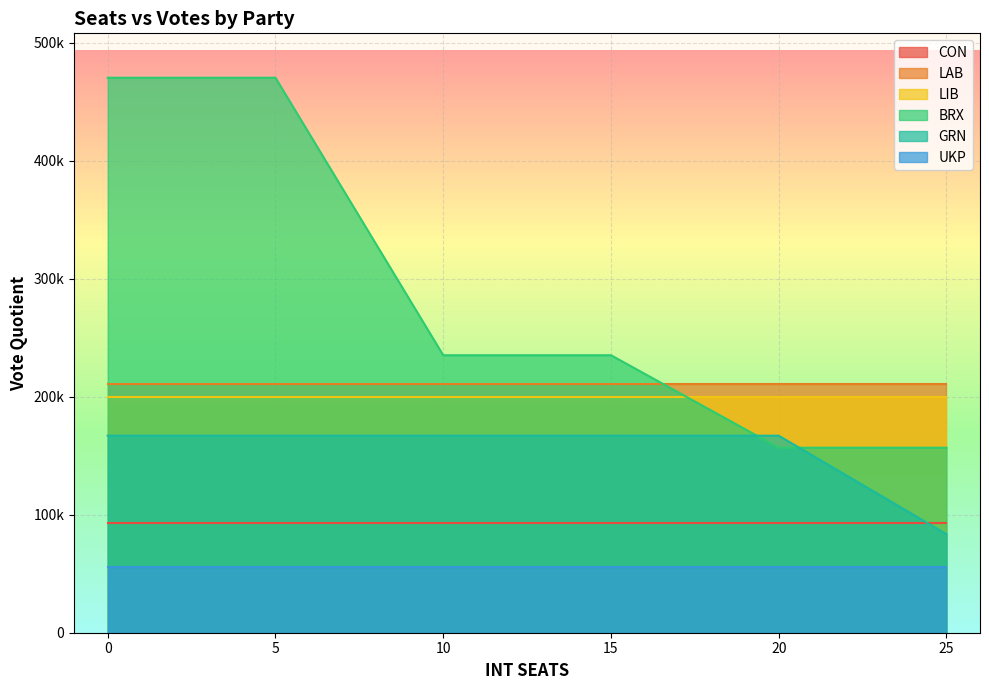

Reading left to right, what are all the values shown in this chart?

CON: 0=92863.0	5=92863.0	10=92863.0	15=92863.0	20=92863.0	25=92863.0
LAB: 0=210516.0	5=210516.0	10=210516.0	15=210516.0	20=210516.0	25=210516.0
LIB: 0=200180.0	5=200180.0	10=200180.0	15=200180.0	20=200180.0	25=200180.0
BRX: 0=470351.0	5=470351.0	10=235175.5	15=235175.5	20=156783.7	25=156783.7
GRN: 0=166980.0	5=166980.0	10=166980.0	15=166980.0	20=166980.0	25=83490.0
UKP: 0=56100.0	5=56100.0	10=56100.0	15=56100.0	20=56100.0	25=56100.0